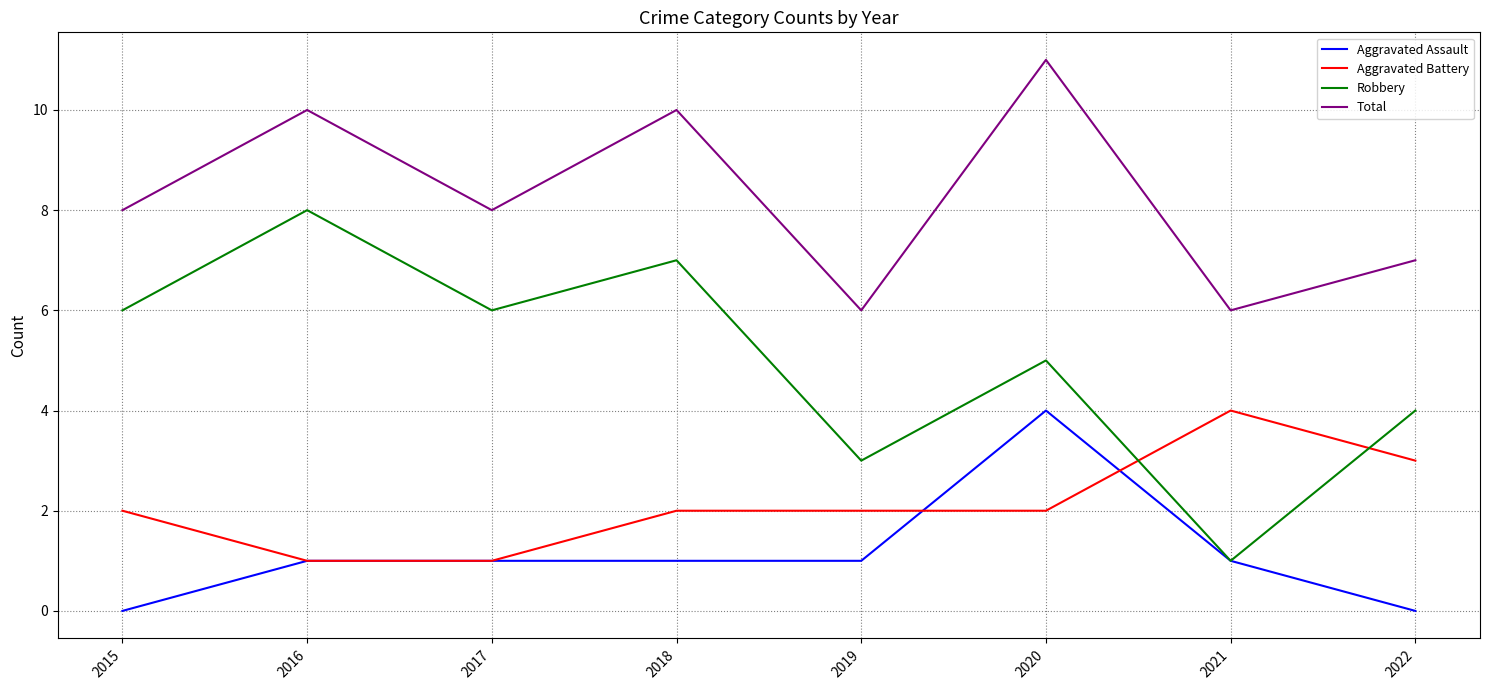

Does the chart display data point markers on the line(s)?

No